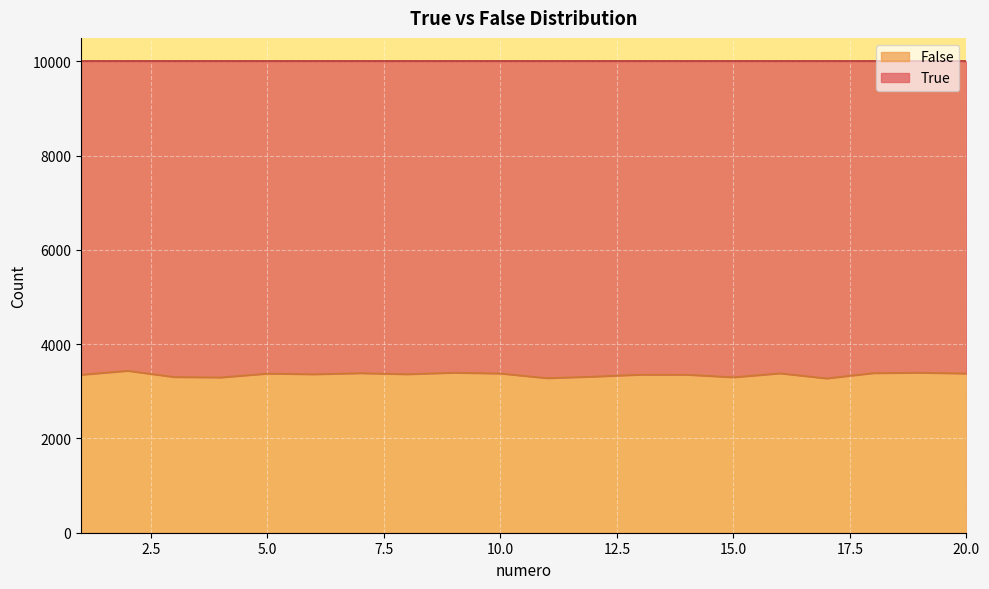

Rank the categories by value from highest to lowest.

2, 9, 19, 18, 7, 16, 10, 20, 5, 8, 6, 13, 14, 1, 12, 3, 15, 4, 11, 17